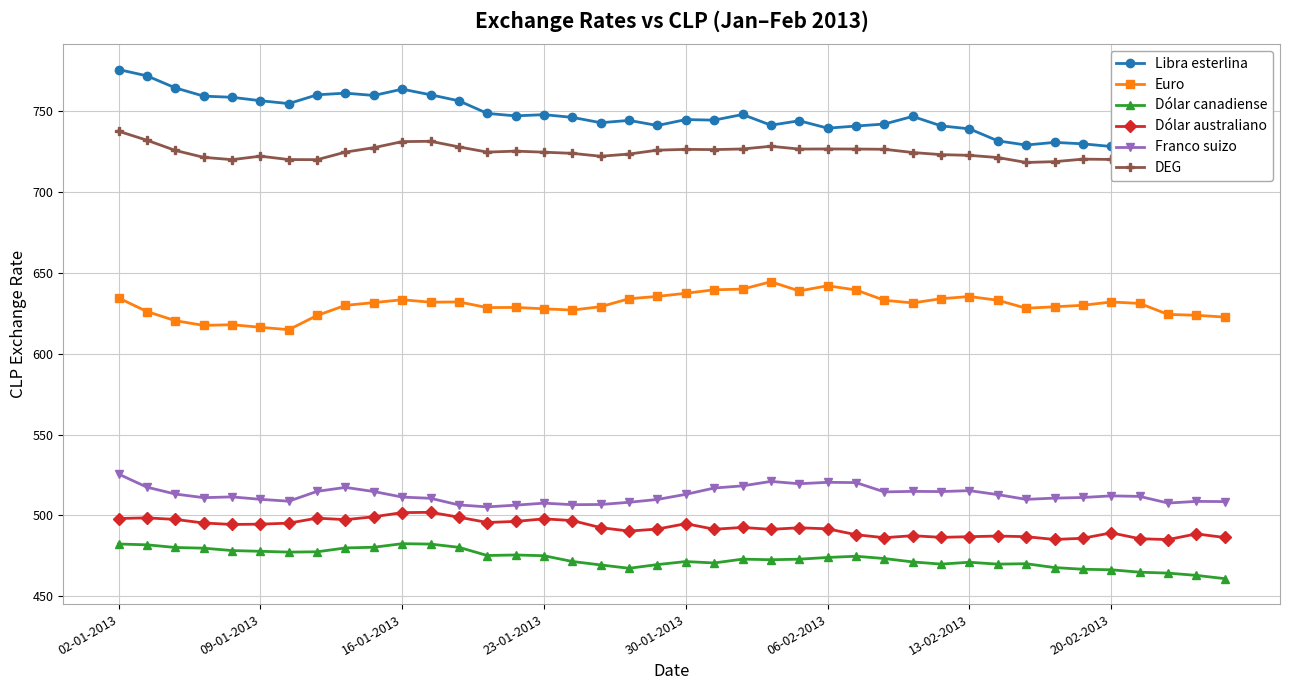

How many data points in Libra esterlina are less than 744?

17